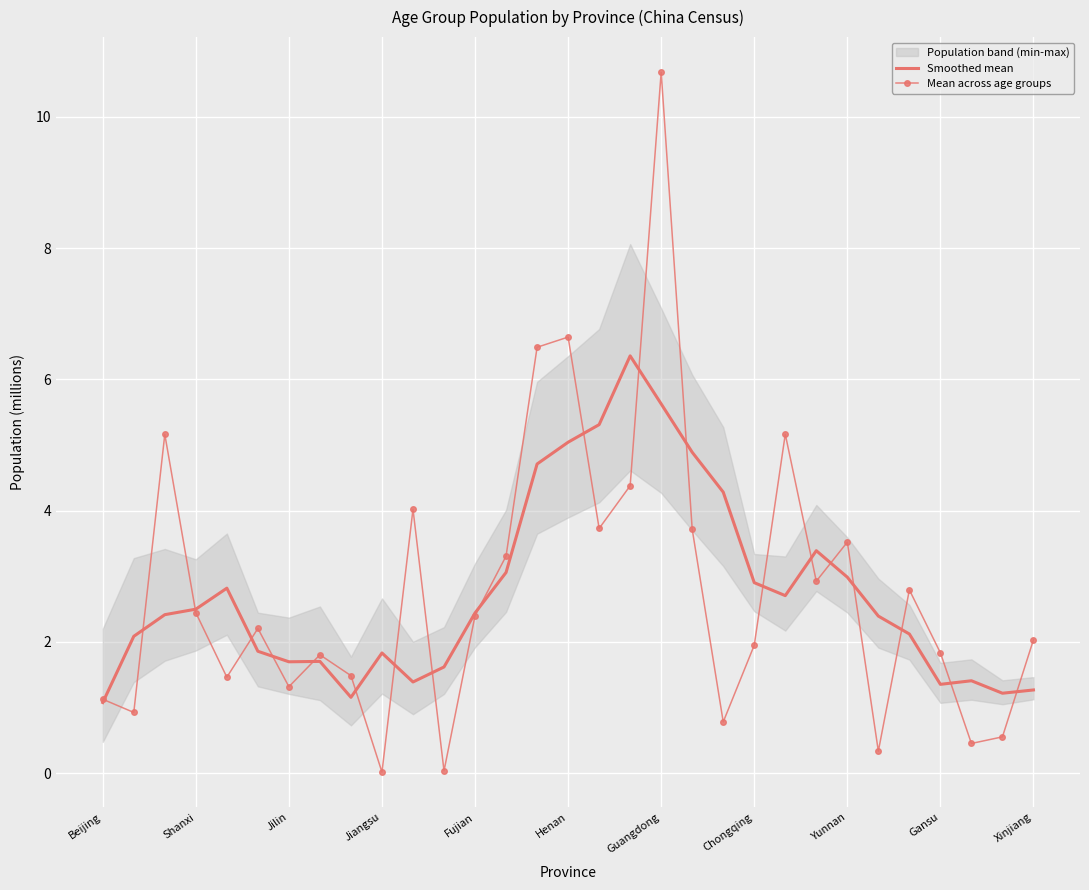

Is it true that Mean across age groups equals 4.2 at Guangdong?

False